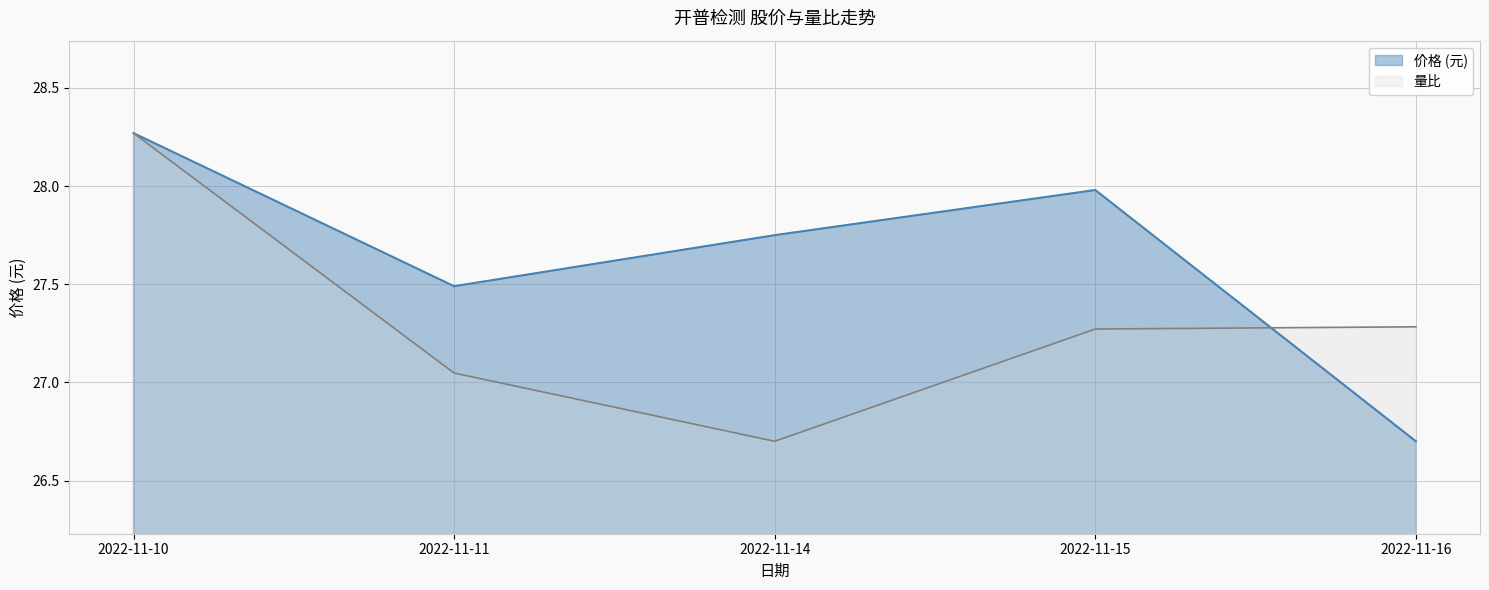

What is the lowest value of the 价格 series?

26.7